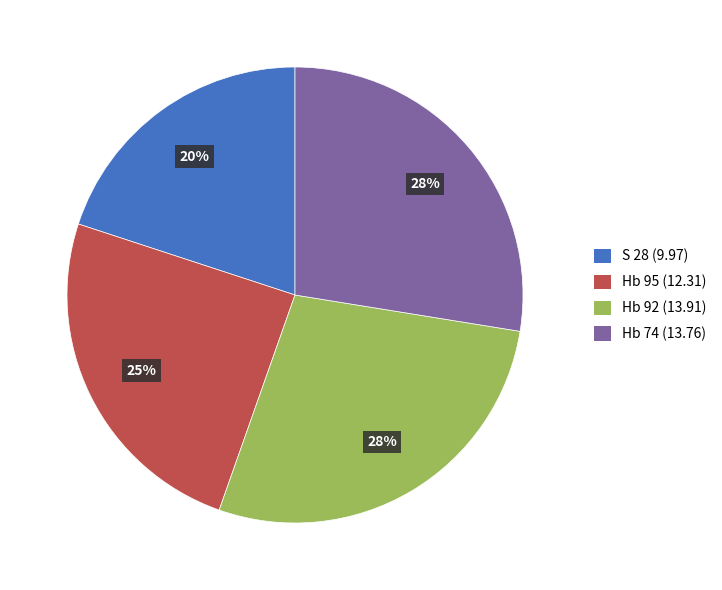

True or false: Hb 74 accounts for 28% of the total.

True